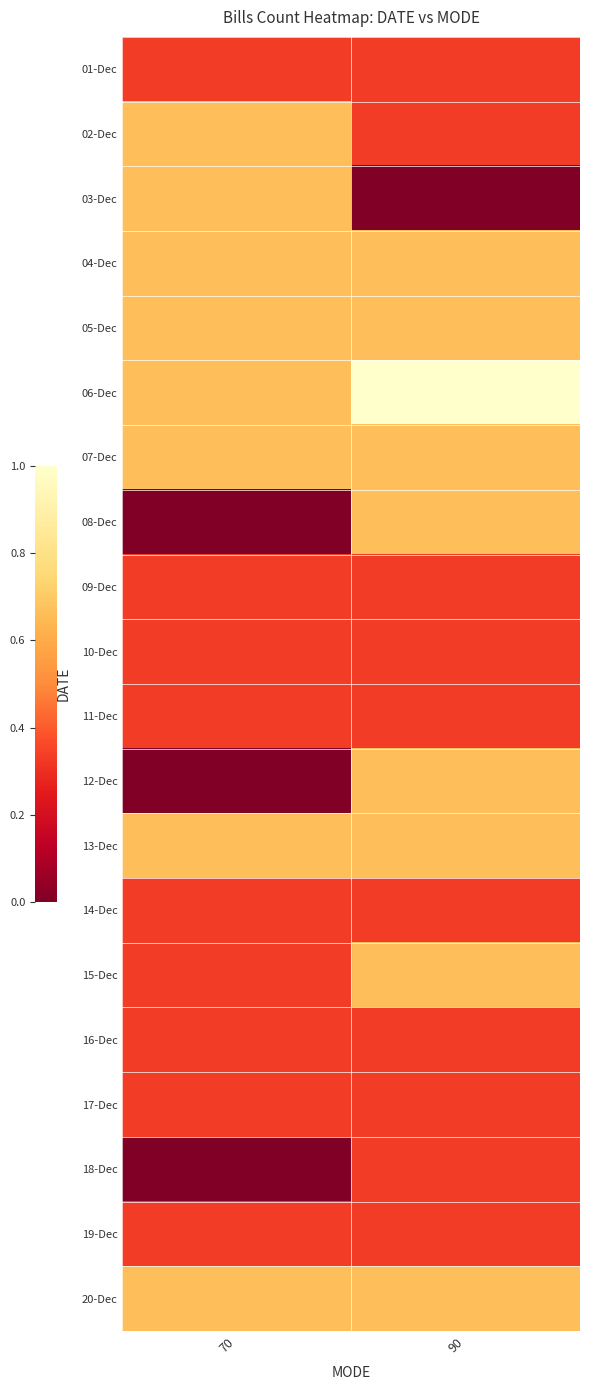

What is the maximum value shown in the chart?

1.0